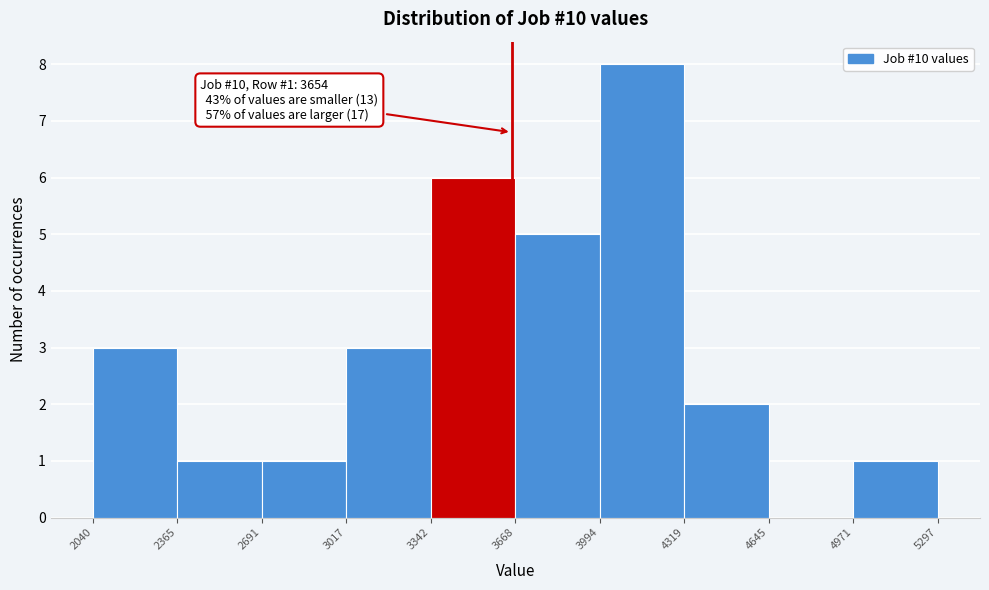

Which range on the x-axis has the tallest bar?

3994 to 4319